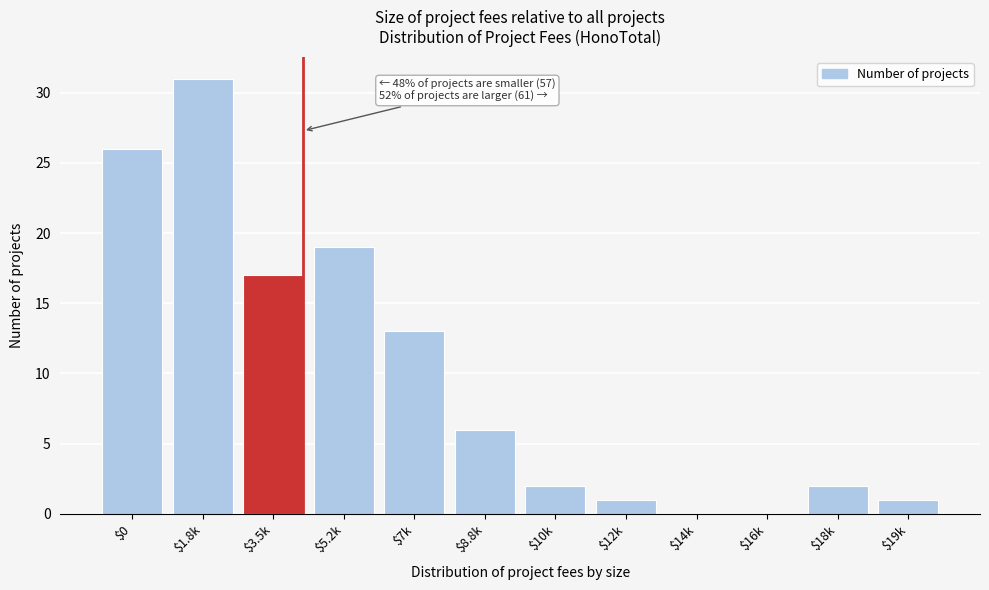

What is the greatest value displayed?

31